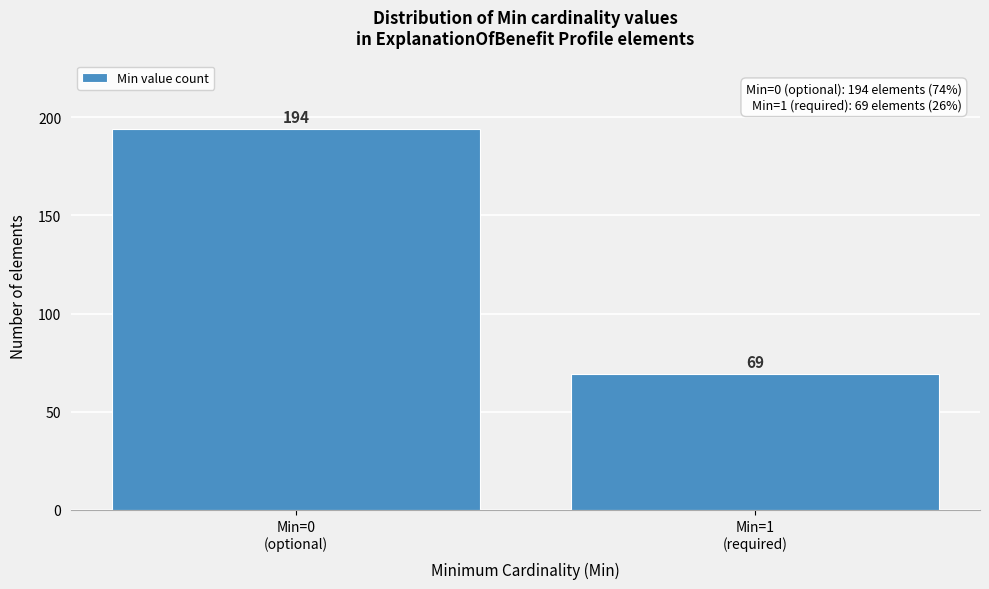

Reading left to right, what are all the values shown in this chart?

194	69